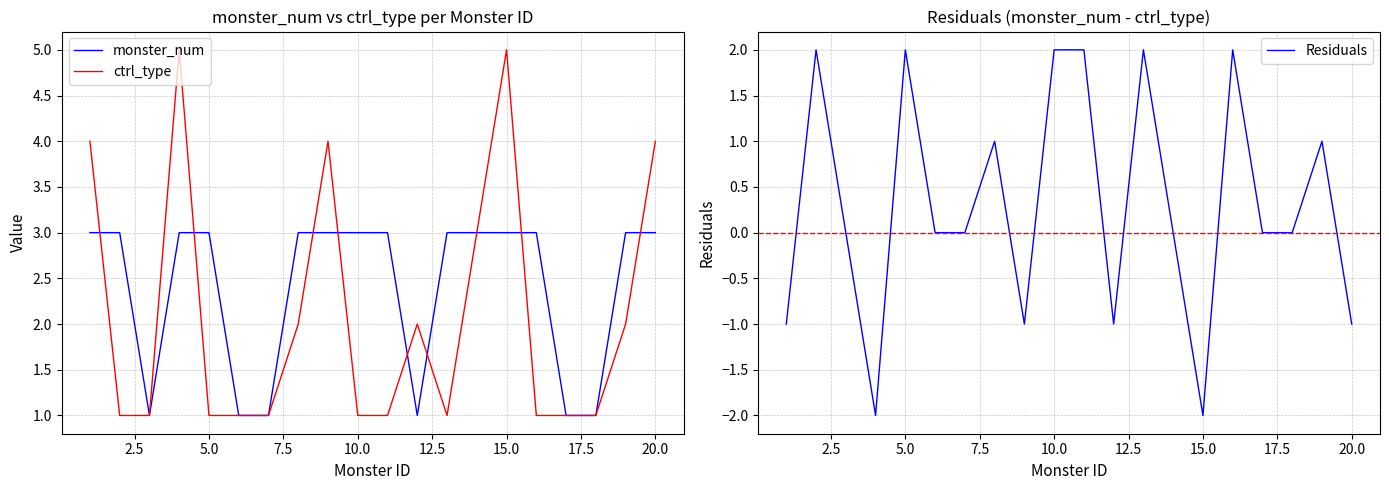

What is the smallest value displayed?

-2